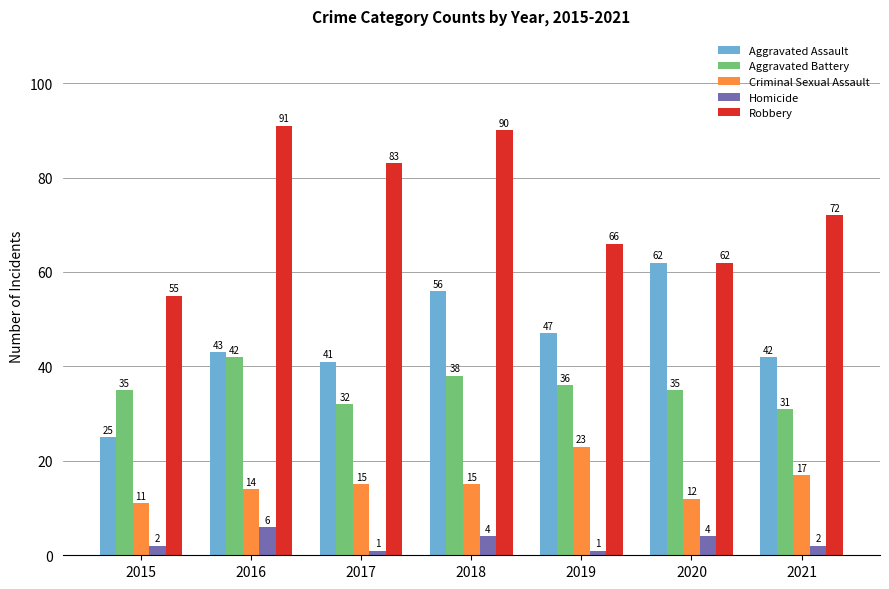

List the series in order of their peak value, highest first.

Robbery, Aggravated Assault, Aggravated Battery, Criminal Sexual Assault, Homicide